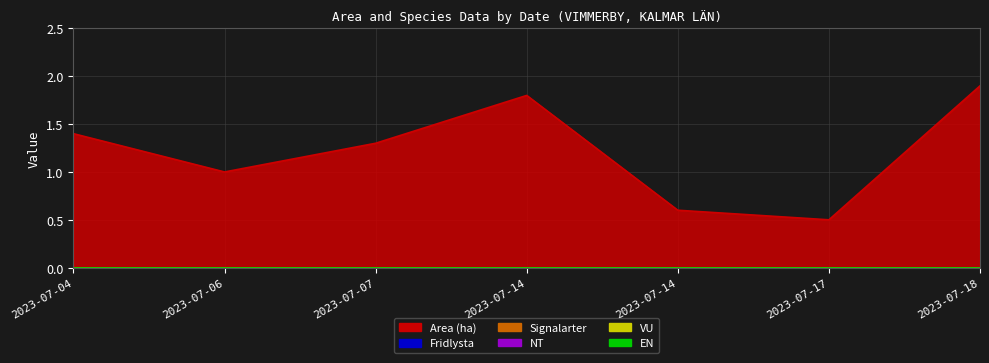

Which series has the widest spread of values?

Area (ha)